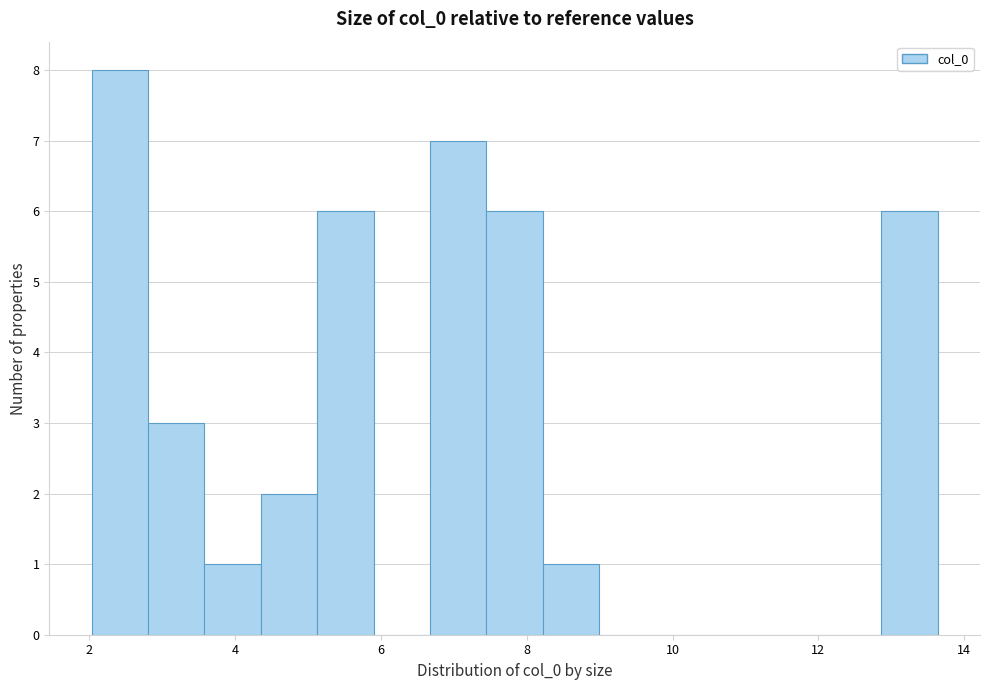

Around what value on the x-axis is the tallest bar? Give the approximate position of its centre, as read against the axis.

2.4